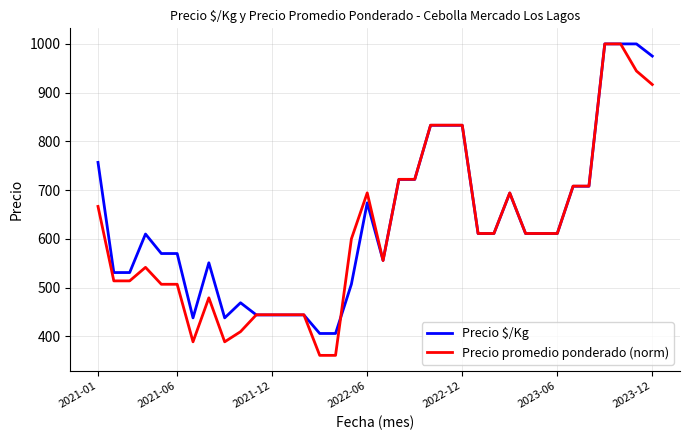

How many series are shown in this chart?

2